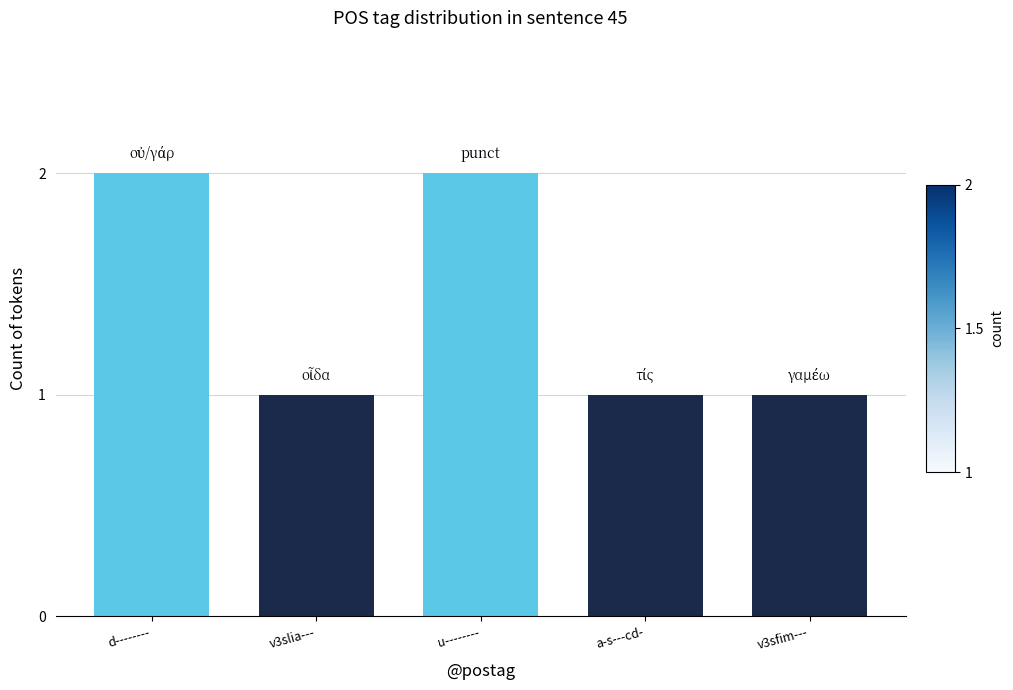

True or false: the data shows 2 at d--------.

True